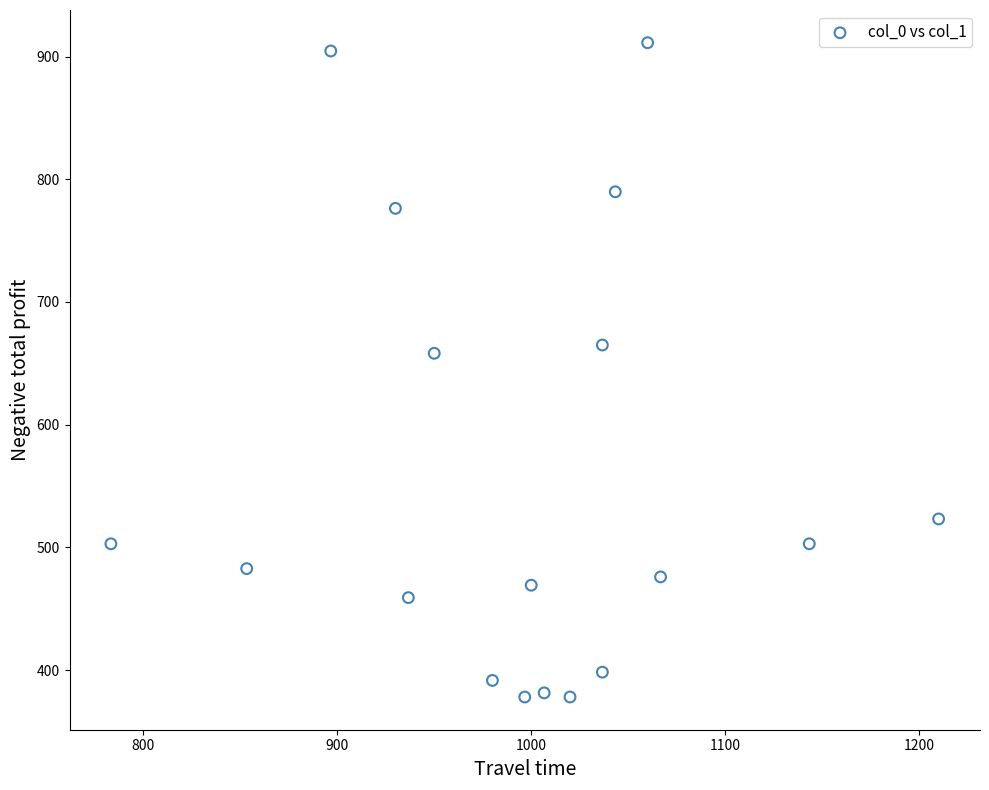

What is the range of X values (max minus min)?

426.7